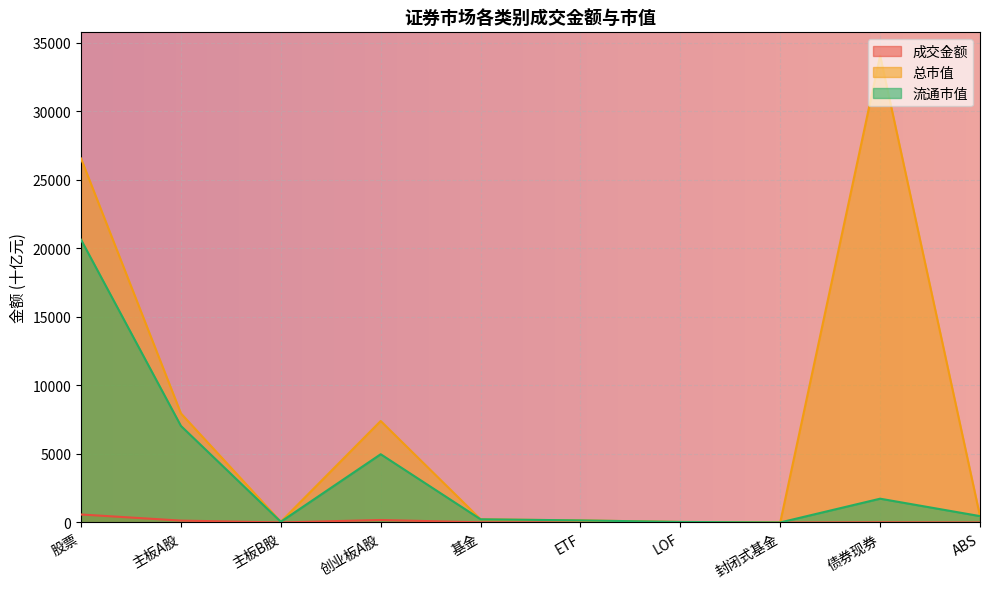

True or false: 成交金额 and 流通市值 intersect in this chart.

False